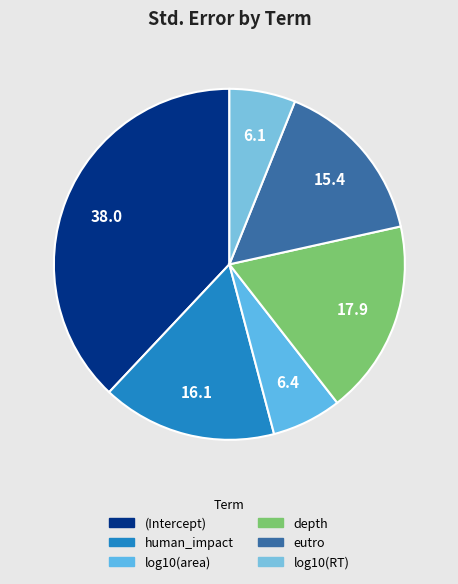

How many slices are in this pie chart?

6